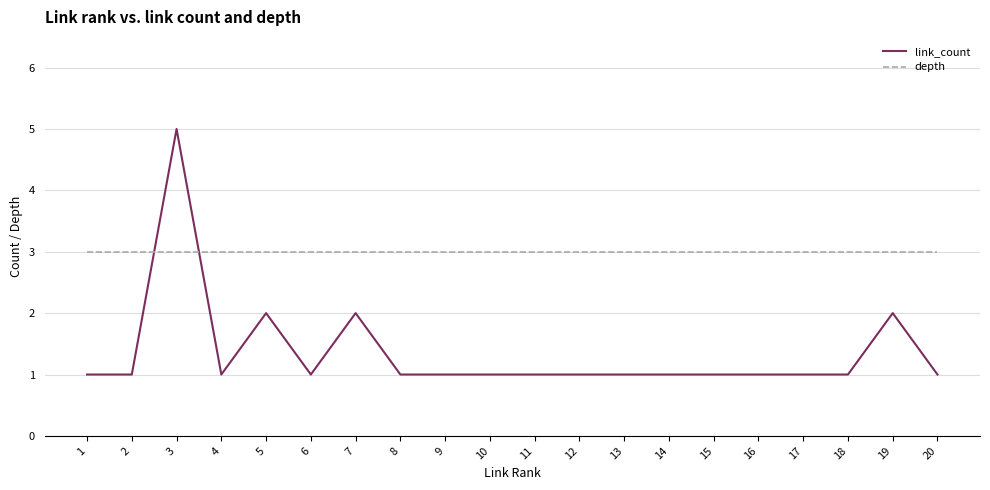

What is the minimum value for depth?

3